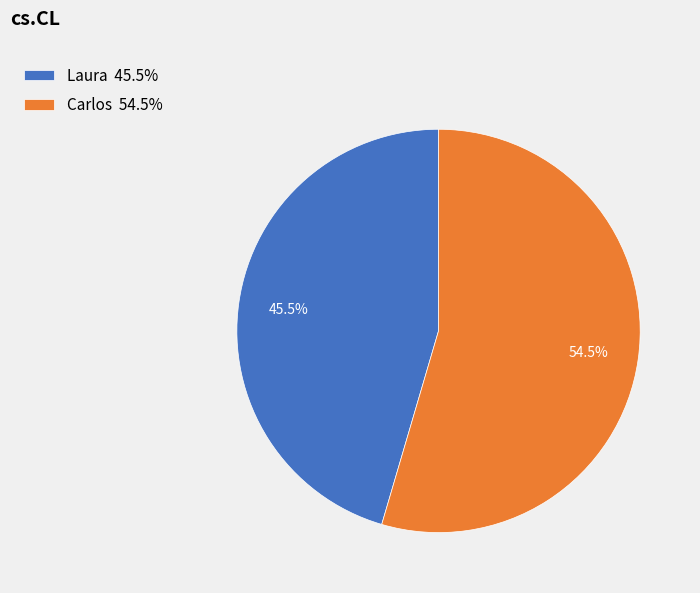

What is the largest slice in the pie chart?

Carlos